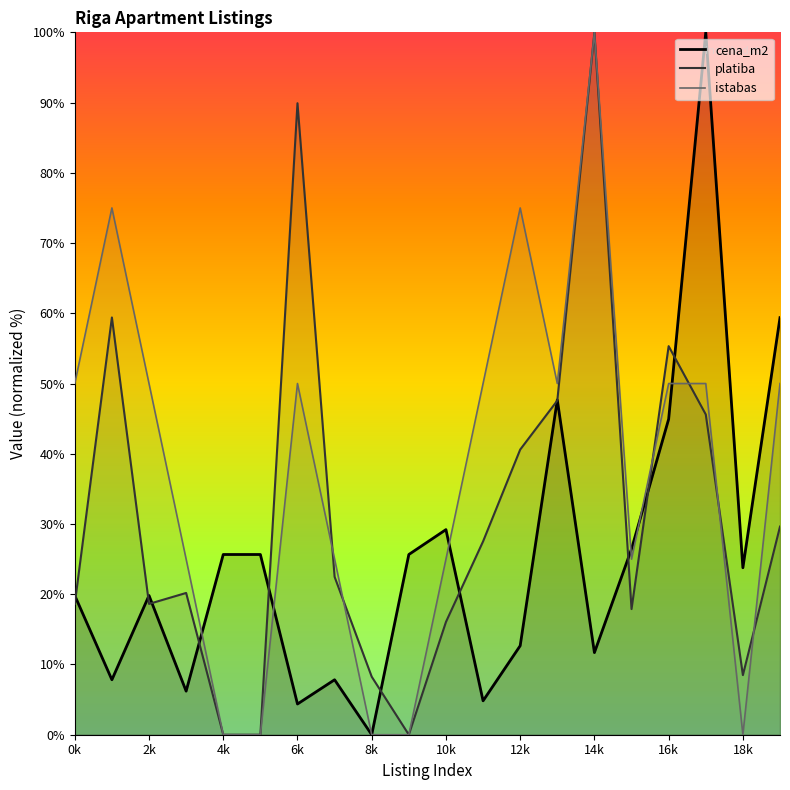

Is the value of cena_m2 at 14k greater than the value of istabas at 8k?

Yes